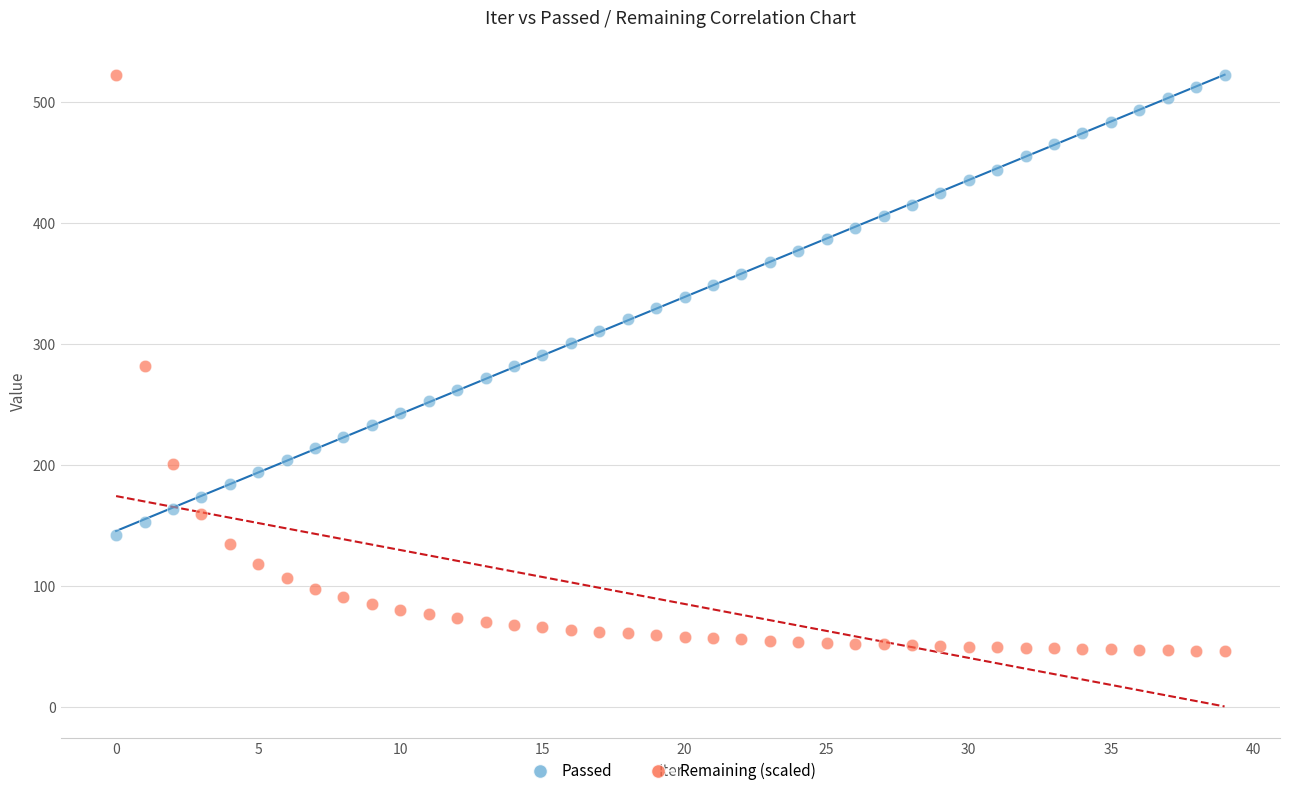

Which series has the widest spread of Y values?

Remaining (scaled)